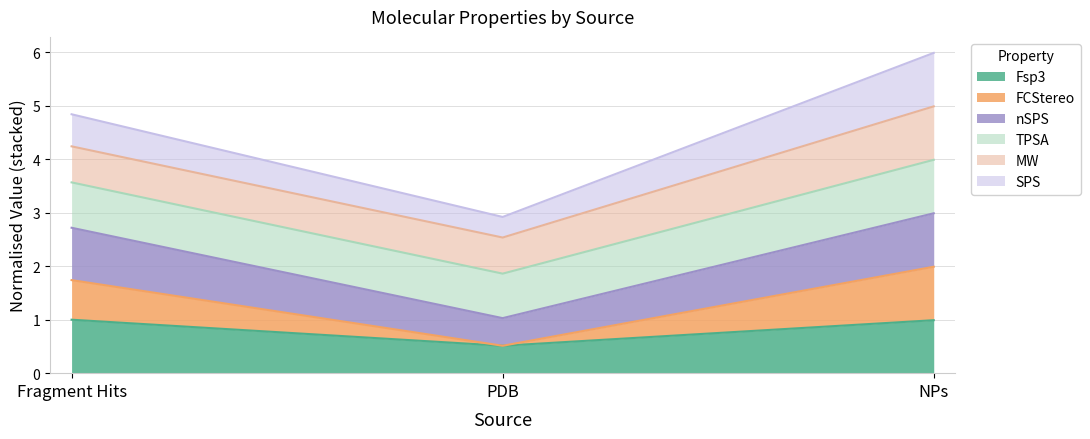

Is the value of Fsp3 at PDB greater than the value of nSPS at NPs?

No